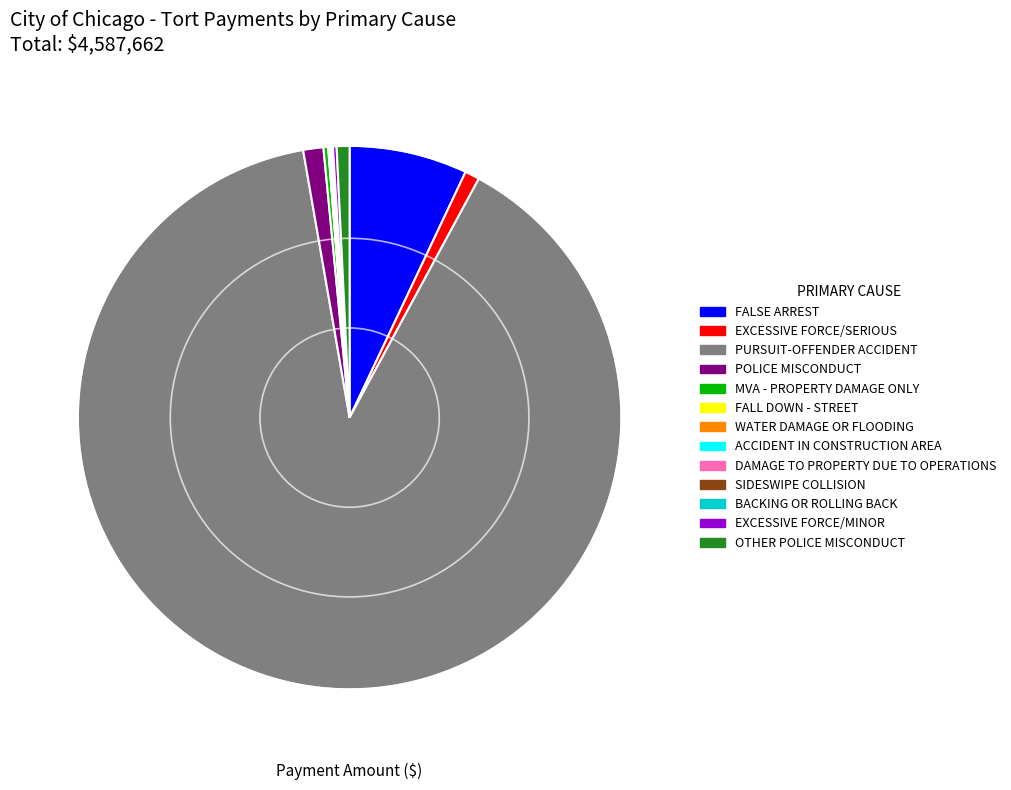

Is it true that MVA - PROPERTY DAMAGE ONLY is 0% of the pie?

True